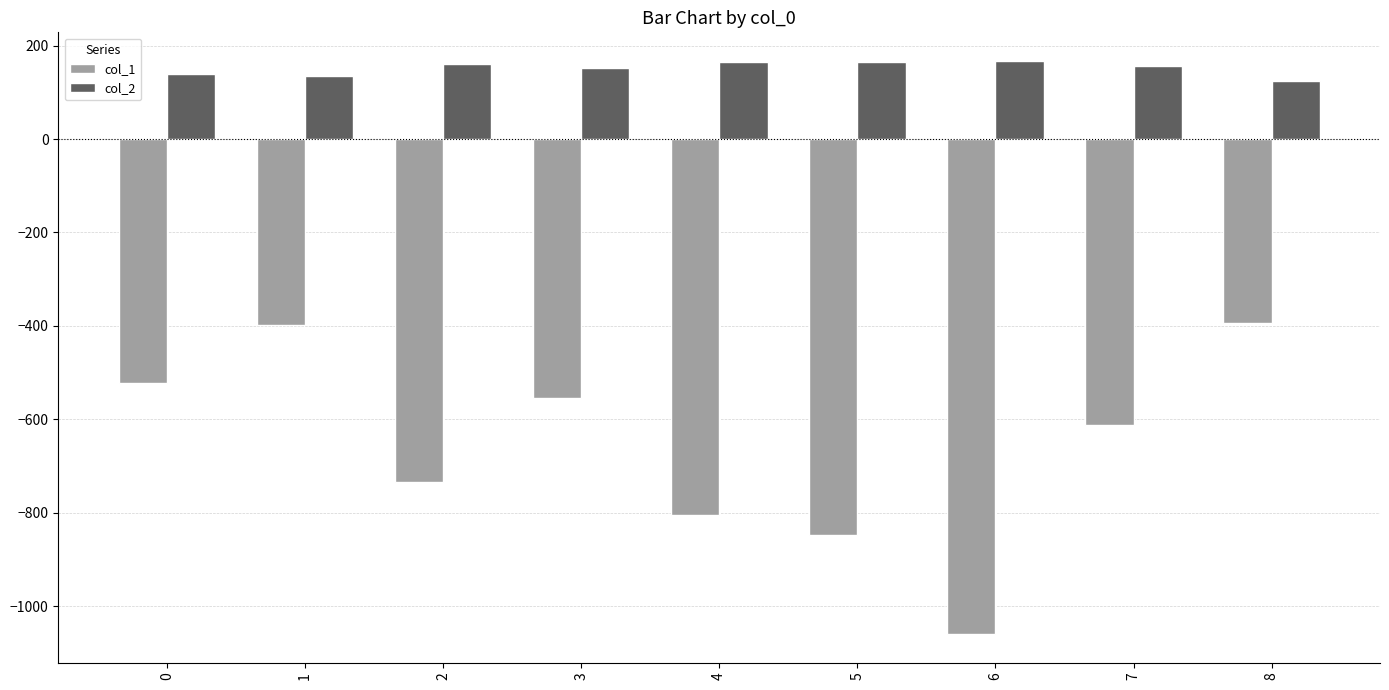

What is the value of the col_2 bar at the 4th from the left?

152.1